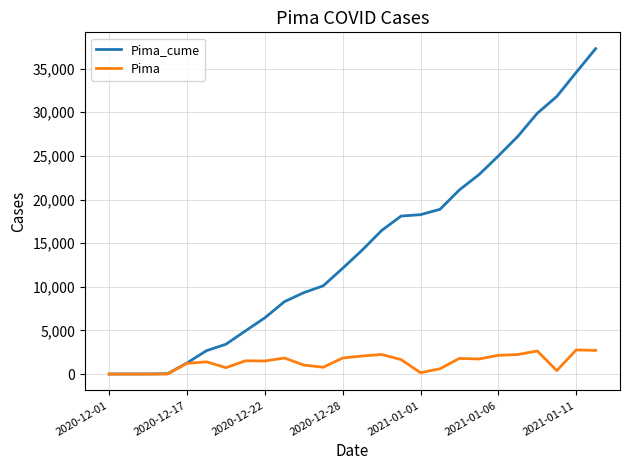

What is the maximum value for Pima_cume?

37297